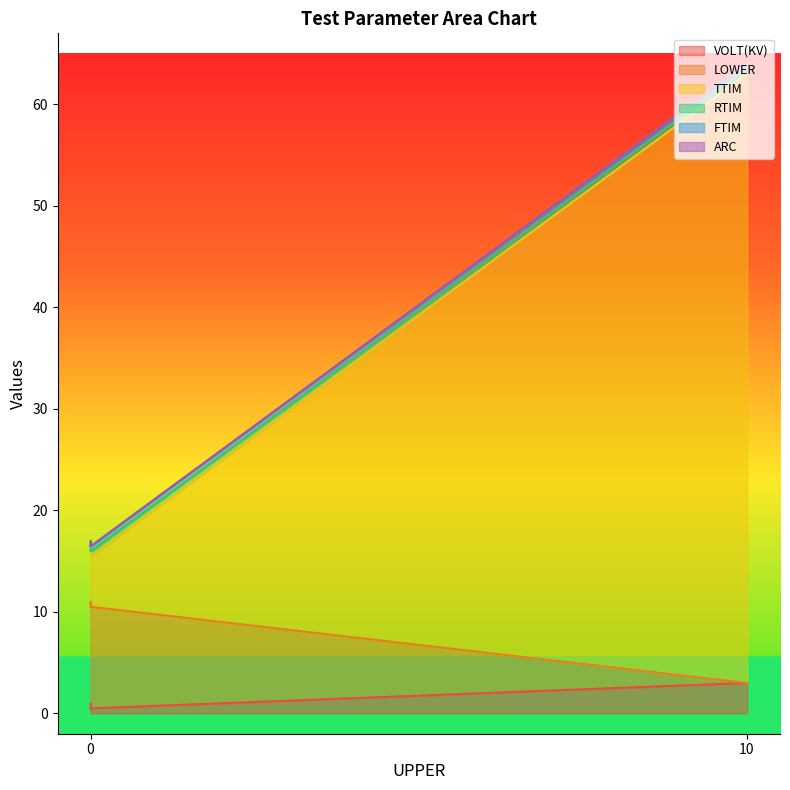

Where is the first local maximum for TTIM?

10